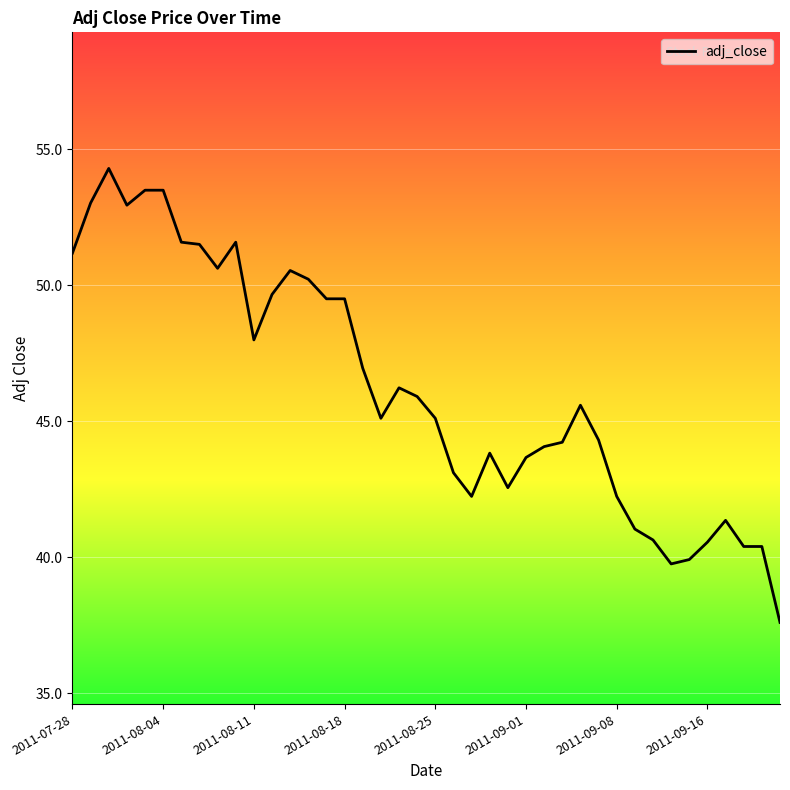

Is this an area chart (filled region under the line)?

No